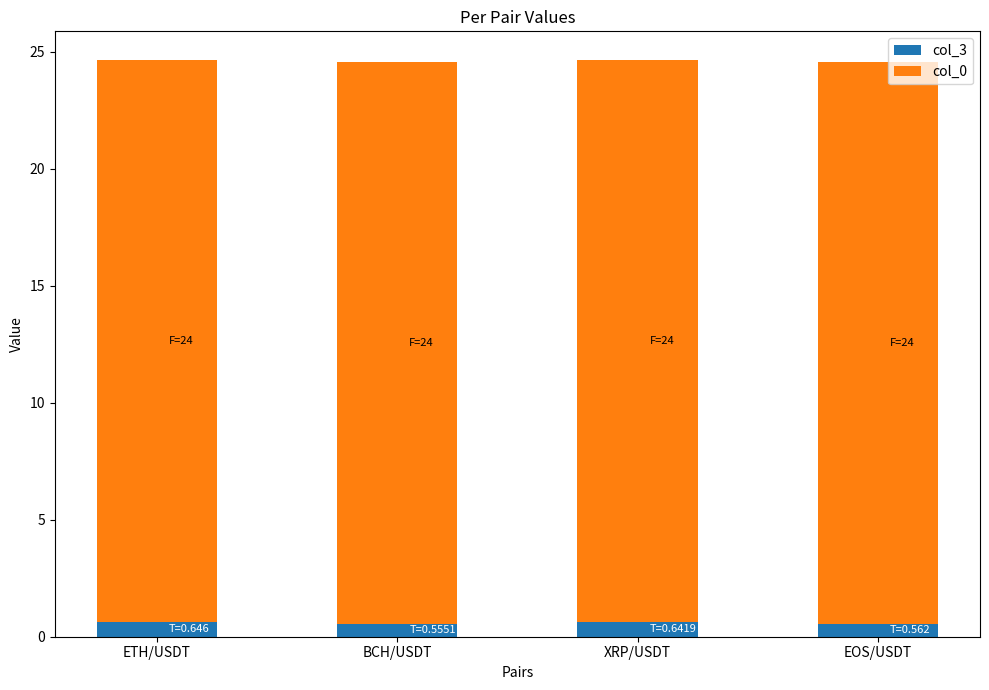

How many bars are there in total?

4